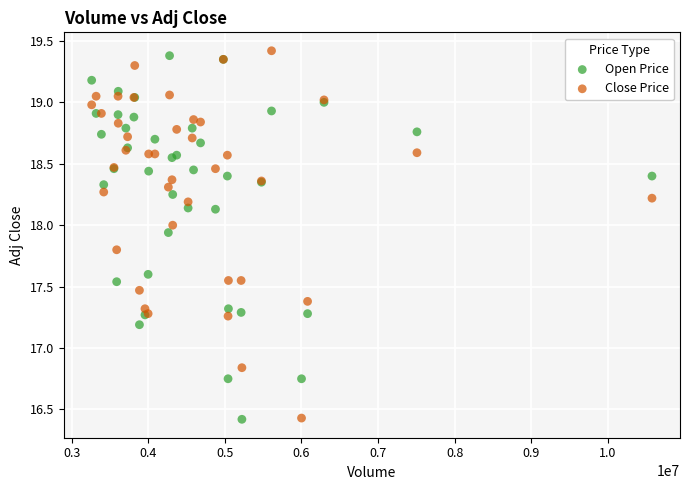

What is the X range (max minus min) for the scatter plot?

7314100.0